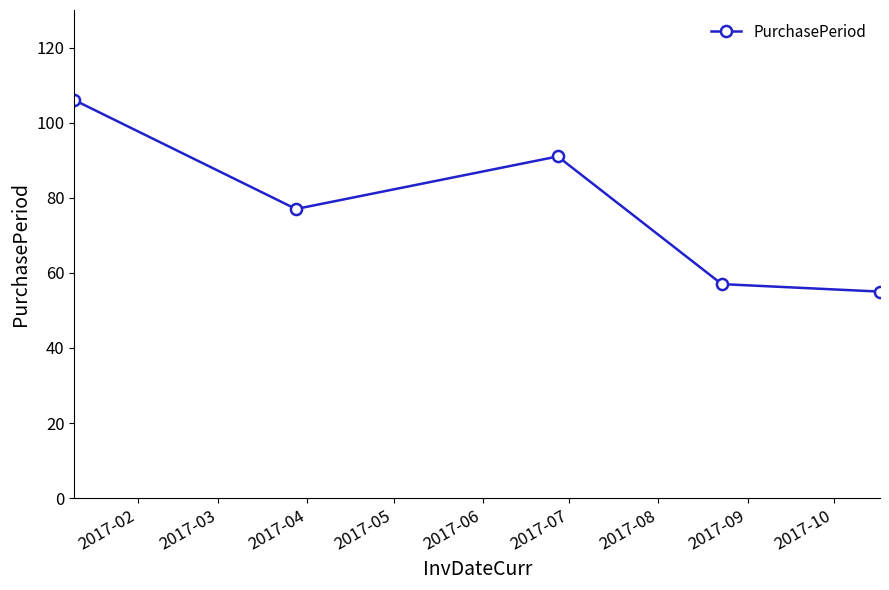

Does the chart have visible grid lines?

No